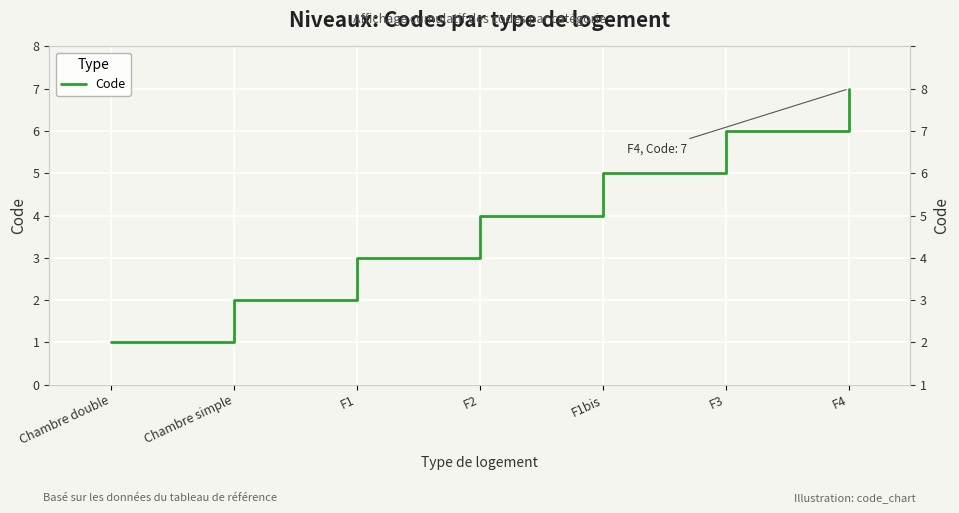

What is the label of the 4th point from the left?

F2